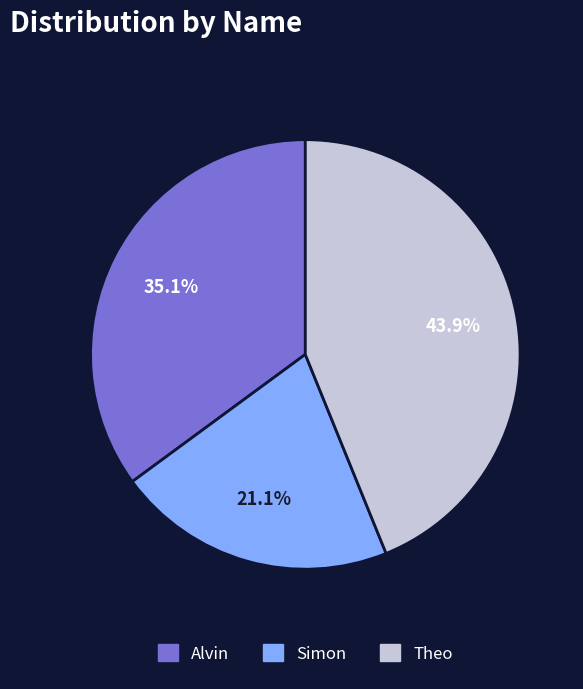

To the nearest percent, what is the difference between the Simon and Alvin slice percentages?

14%